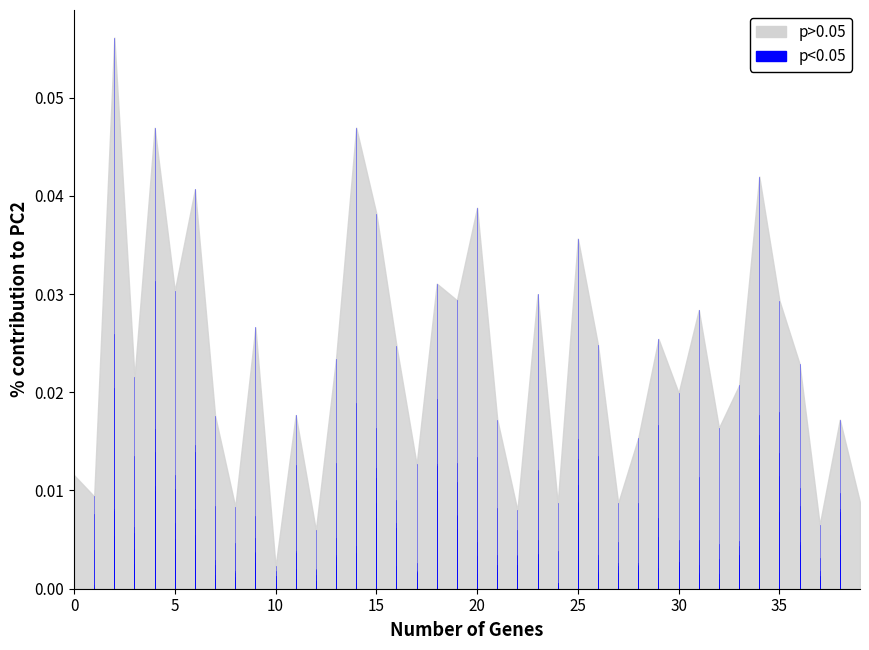

List the labels in order of 6 value, largest first.

6, 34, 15, 36, 4, 25, 5, 19, 0, 3, 38, 2, 29, 20, 9, 14, 23, 33, 13, 30, 21, 7, 28, 22, 16, 11, 12, 27, 17, 8, 26, 31, 37, 10, 32, 24, 18, 35, 1, 39